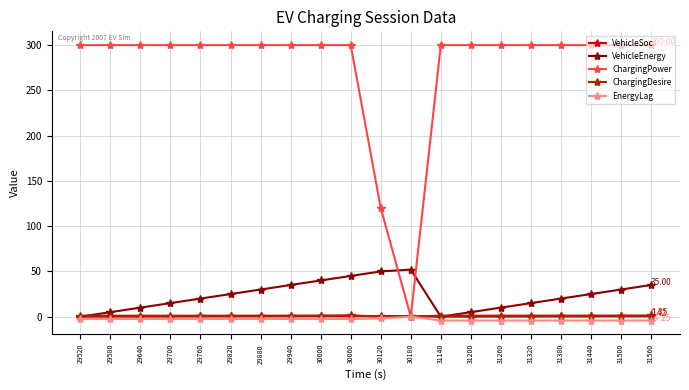

Which series has the widest spread of values?

ChargingPower